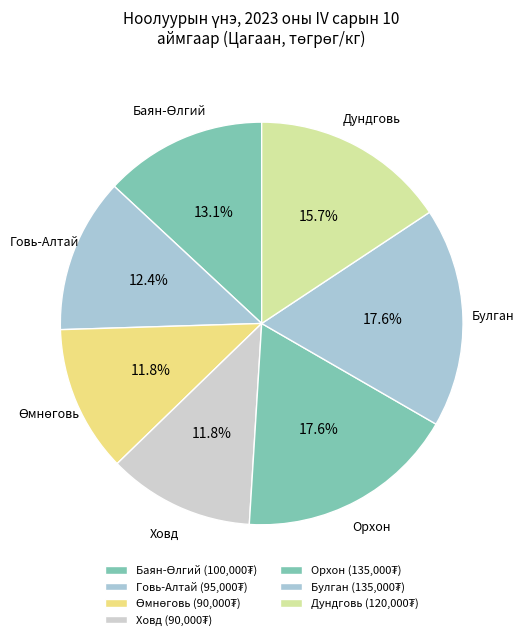

Does any single category account for the majority?

No